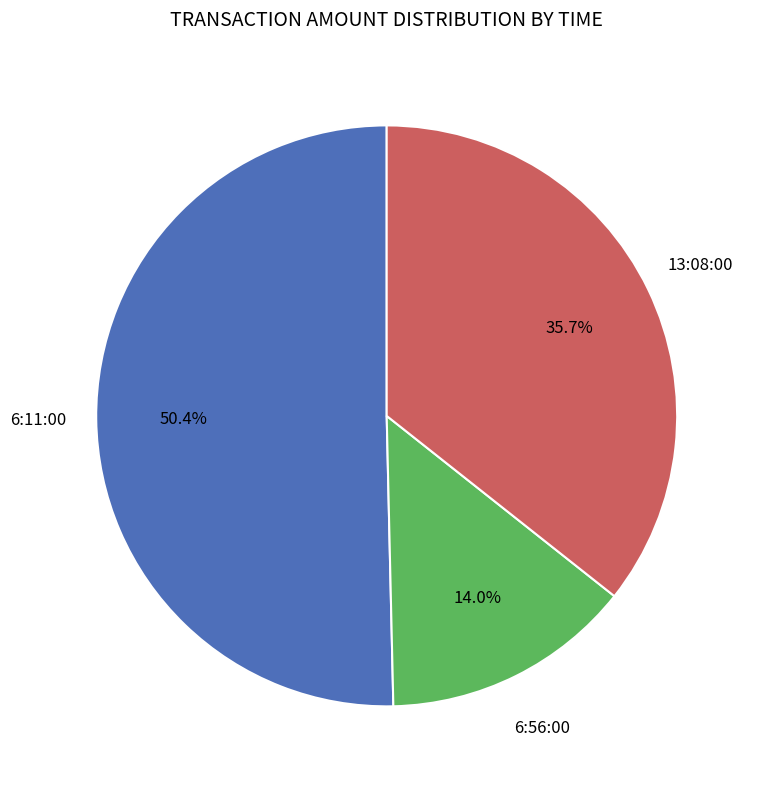

What is the smallest slice in the pie chart?

6:56:00